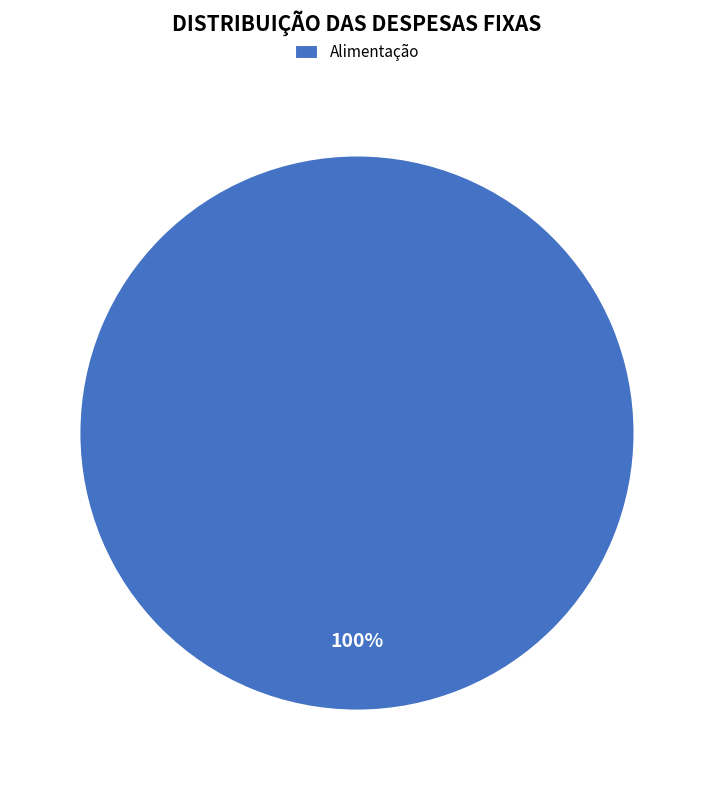

The Alimentação slice represents 94% of the pie. True or false?

False